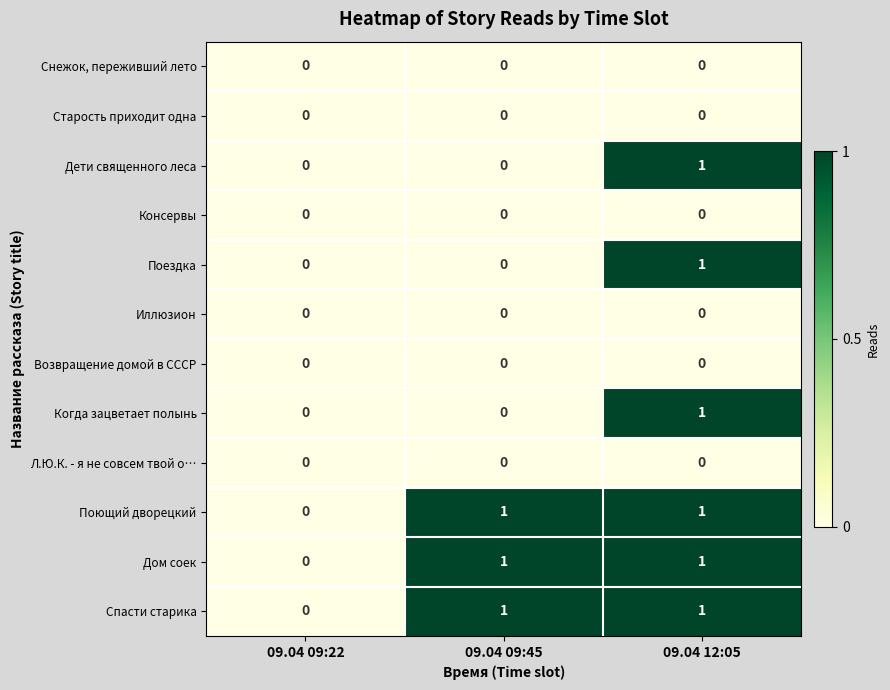

The Поездка series shows 1 at 09.04 12:05. True or false?

True